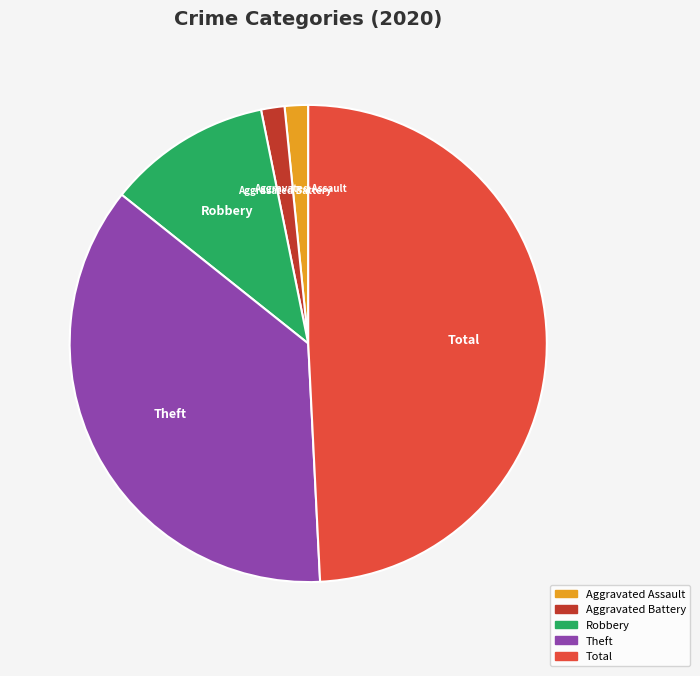

Does any single category account for the majority?

No